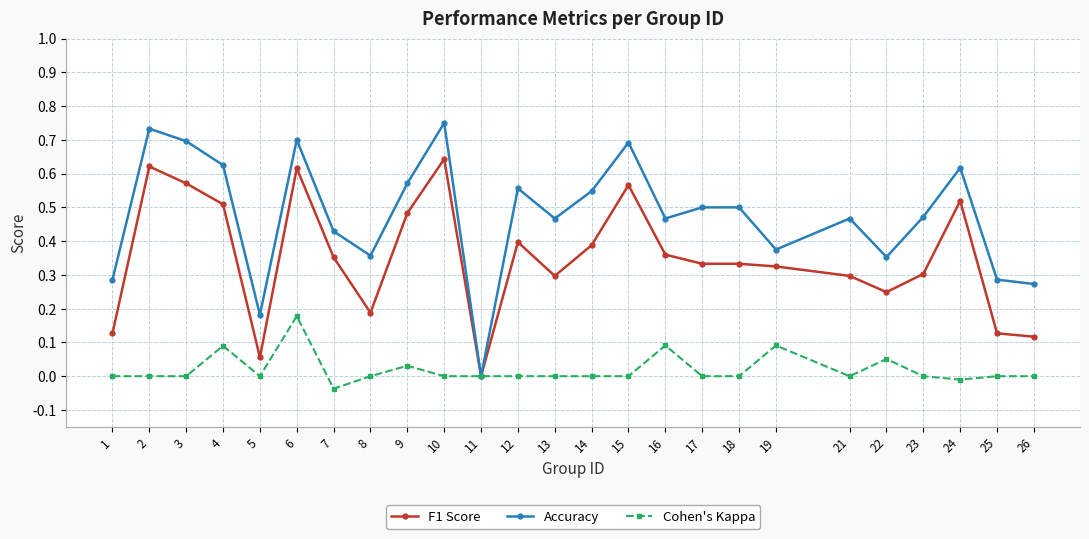

Rank the series by their average value, from lowest to highest.

Cohen's Kappa, F1 Score, Accuracy